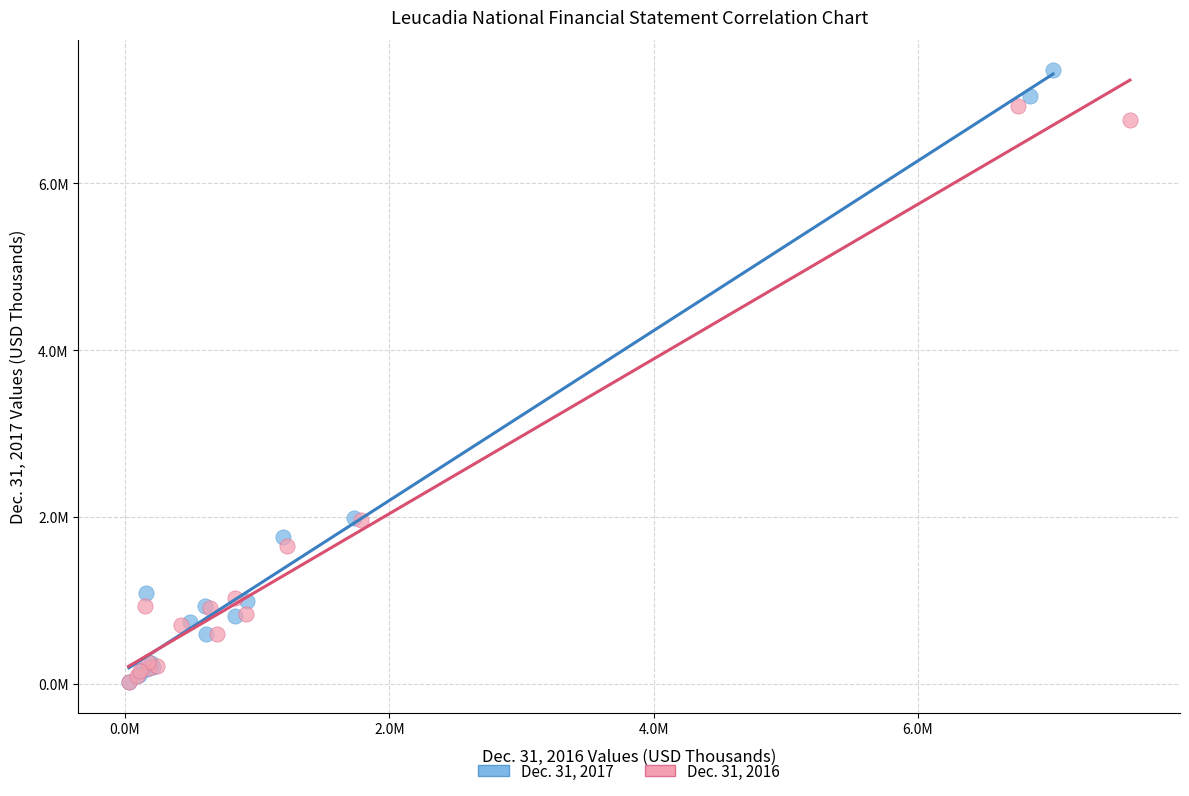

What are all the series names shown in the legend?

Dec. 31, 2017, Dec. 31, 2016